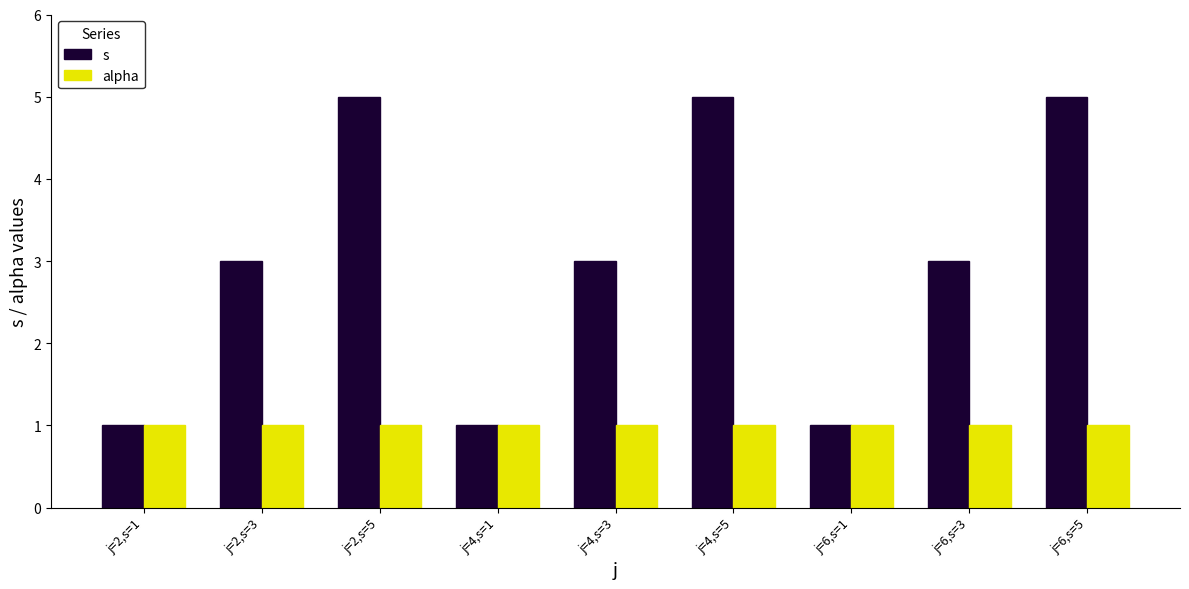

What is the difference between the s values at j=6,s=5 and j=6,s=3?

2